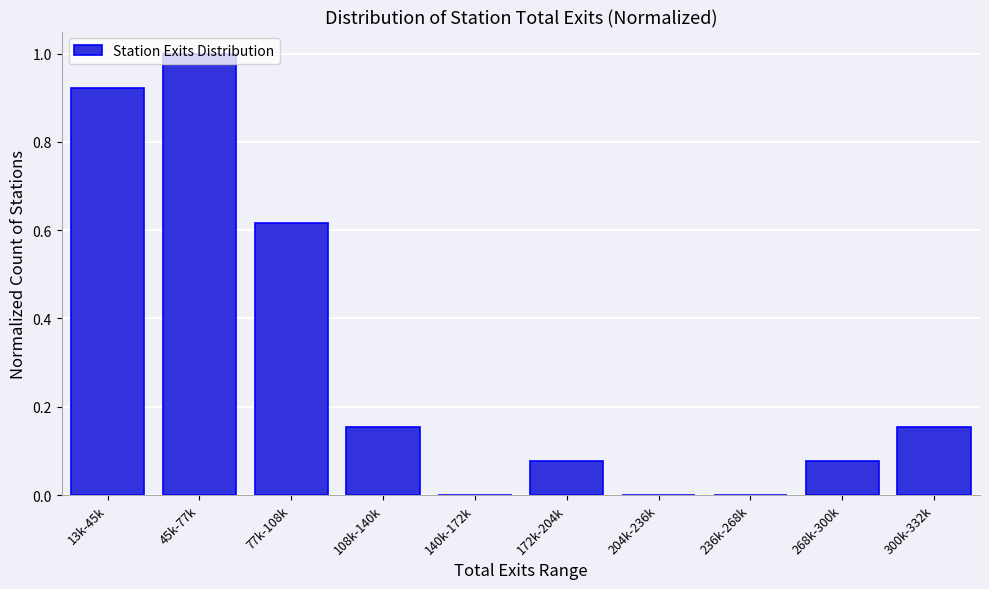

Is it true that the value at 300k-332k is 0.0?

False